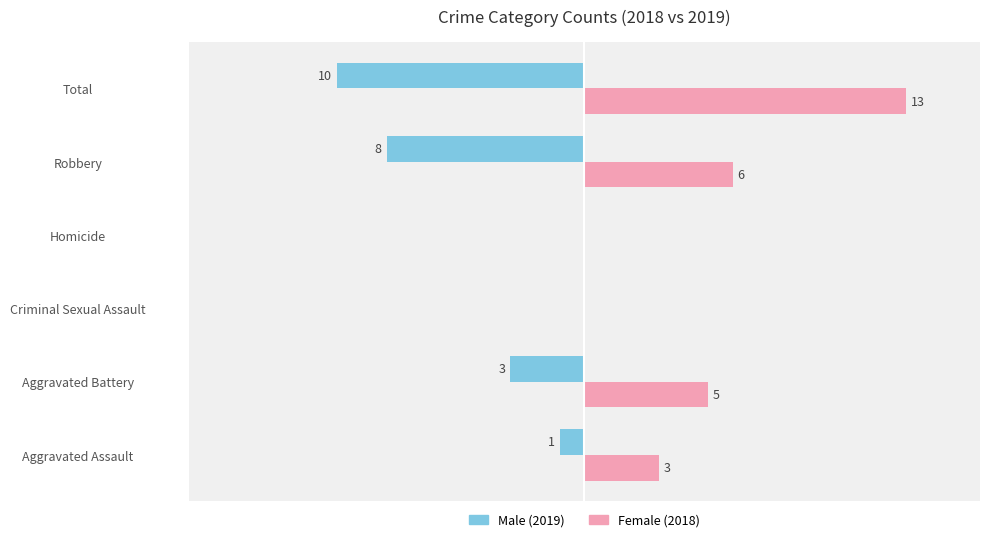

At which category is the sum across all series the highest?

Total